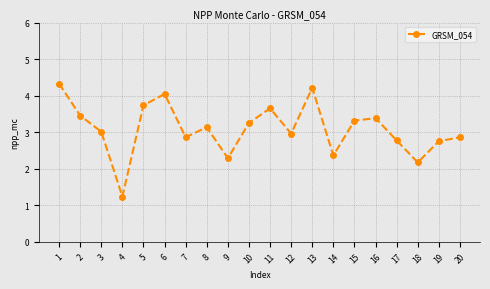

Reading right to left, extract all data points from this chart.

20=2.9	19=2.8	18=2.2	17=2.8	16=3.4	15=3.3	14=2.4	13=4.2	12=3.0	11=3.7	10=3.3	9=2.3	8=3.1	7=2.9	6=4.0	5=3.7	4=1.2	3=3.0	2=3.5	1=4.3